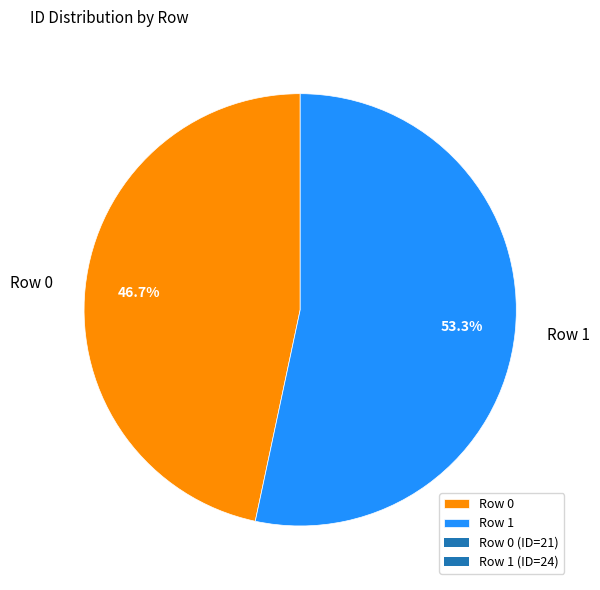

Is it true that Row 1 is 45% of the pie?

False